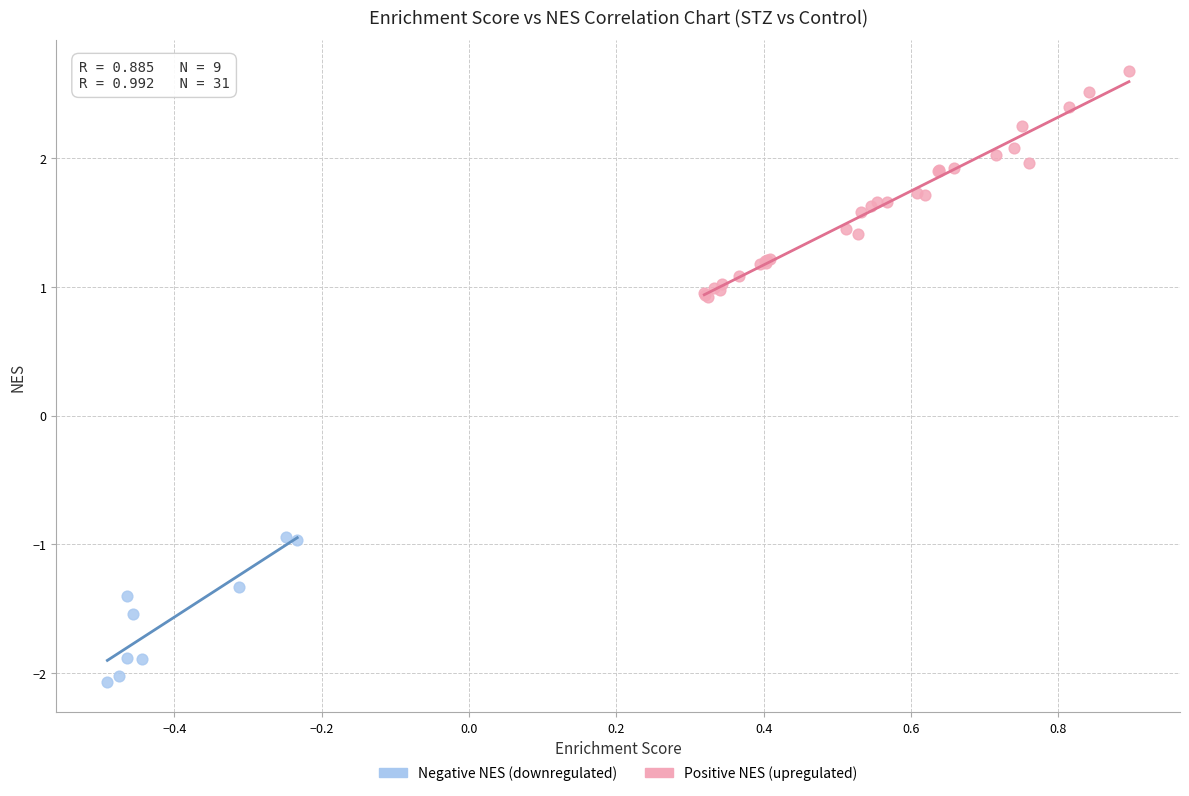

Which series contains the highest Y value?

Positive NES (upregulated)